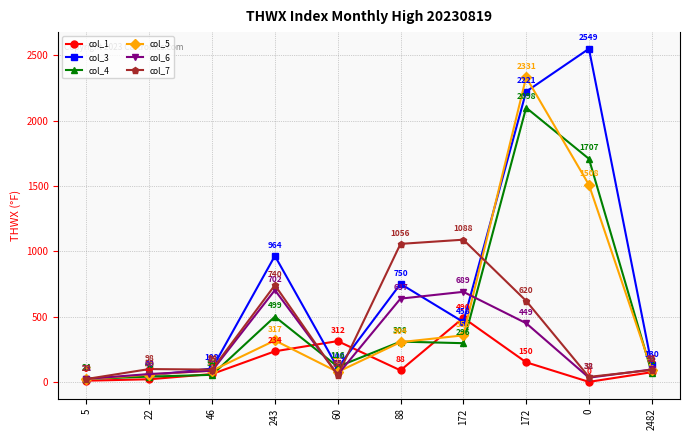

True or false: col_1 has a value of 0 at 0.

True